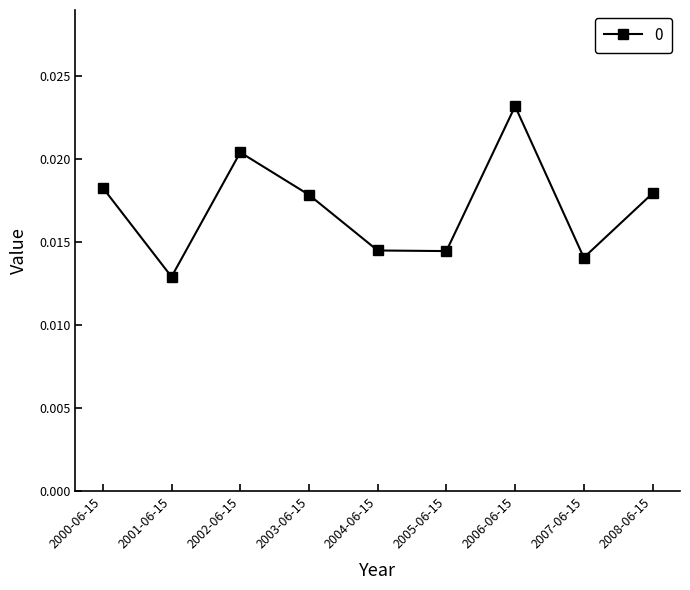

How many points are lower than both their immediate neighbors (excluding endpoints)?

3